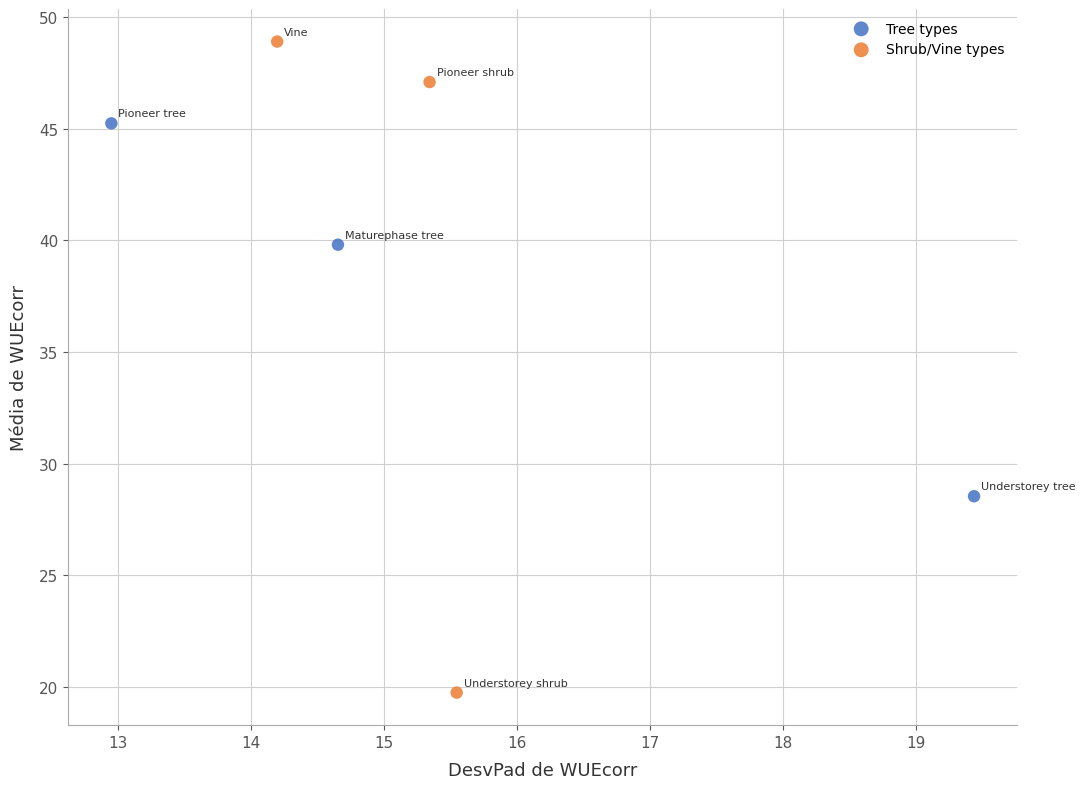

Which series has the largest Y range (max minus min)?

Shrub/Vine types